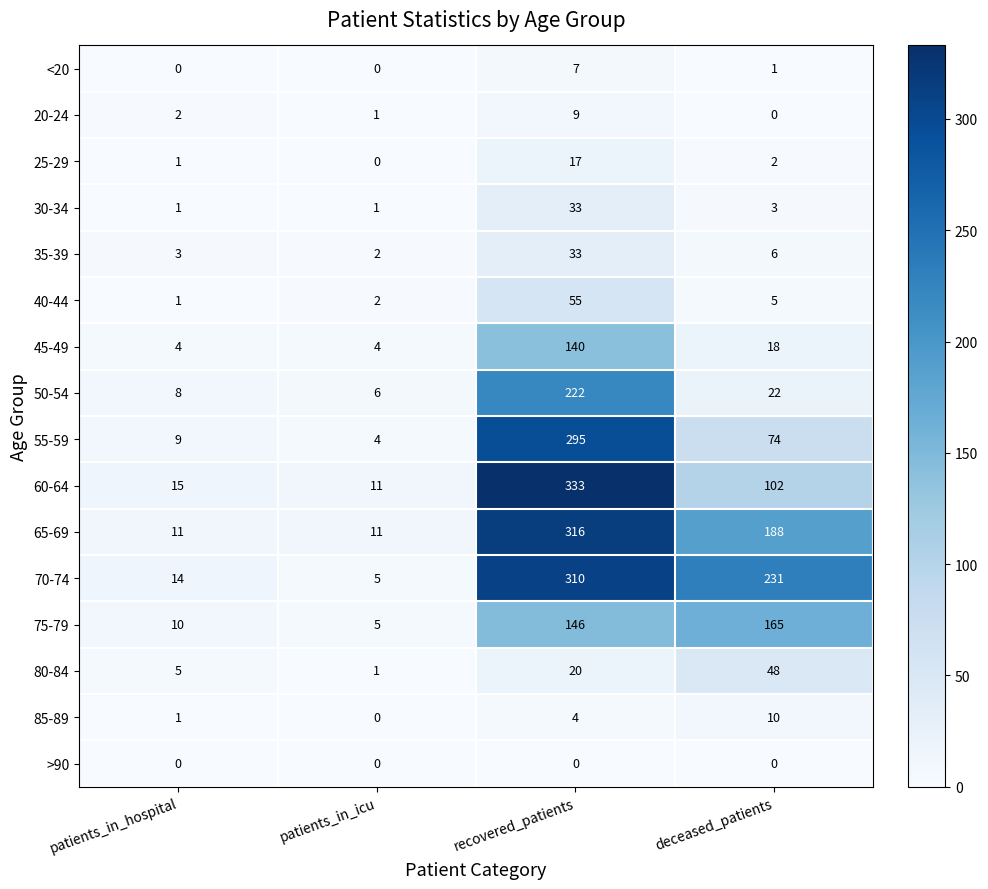

What is the maximum value for 45-49?

140